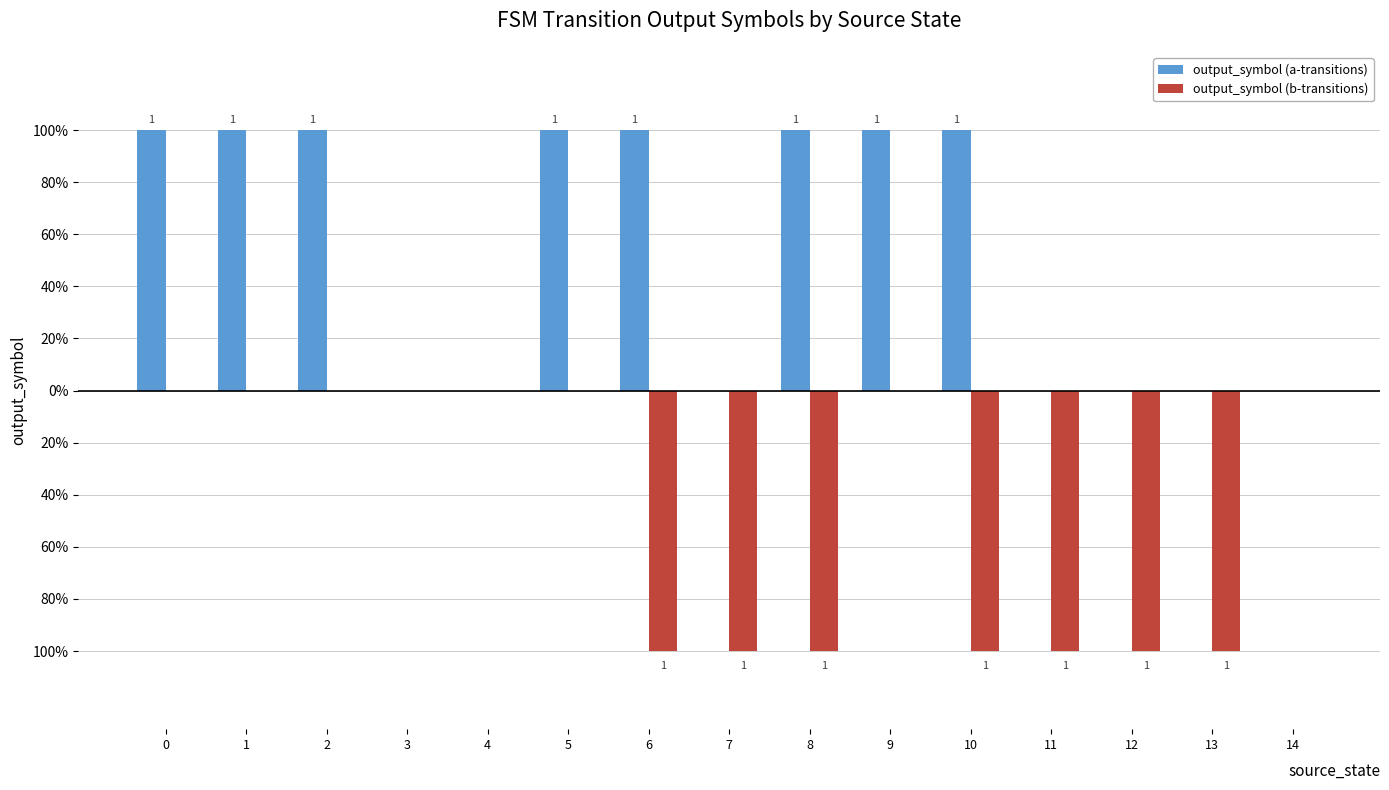

Is the value of output_symbol (b-transitions) at 9 greater than the value of output_symbol (a-transitions) at 2?

No